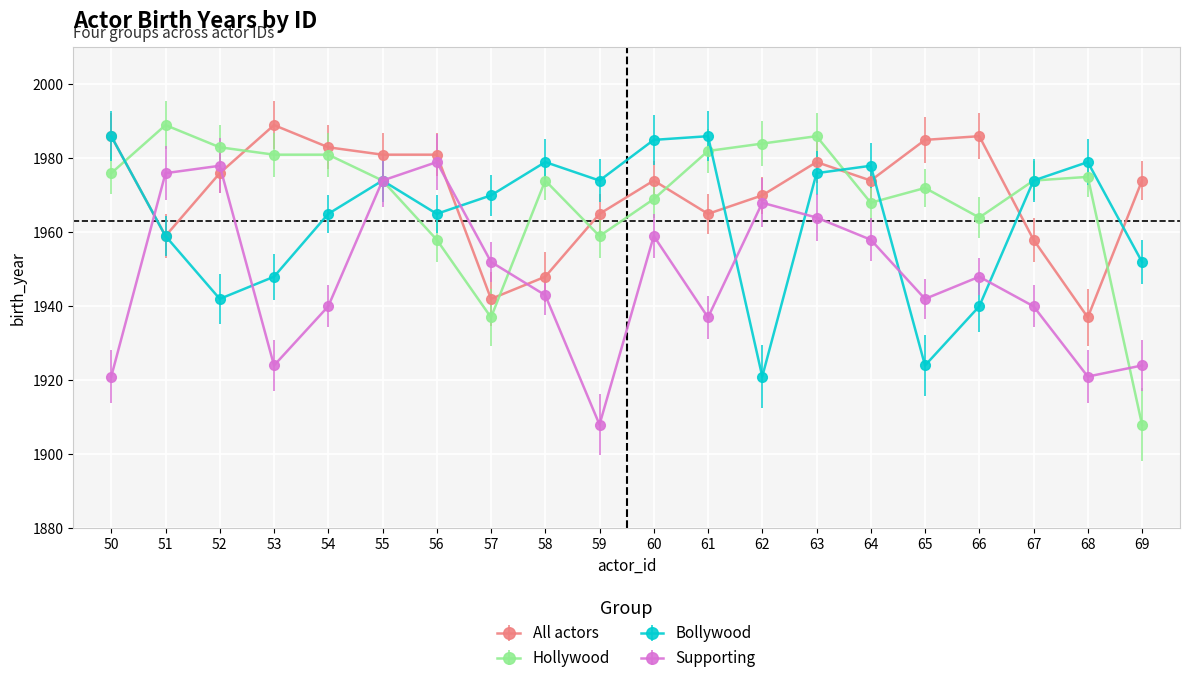

Rank the series at 65 from highest to lowest value.

All actors, Hollywood, Supporting, Bollywood